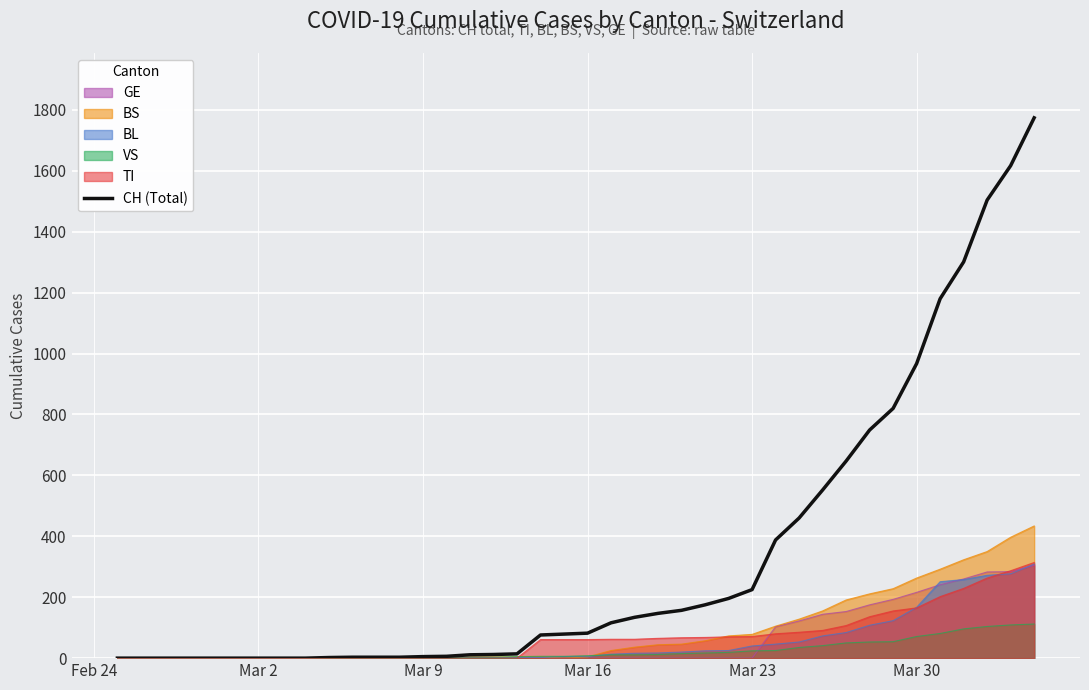

True or false: the data has more than 1 interior local peaks.

False